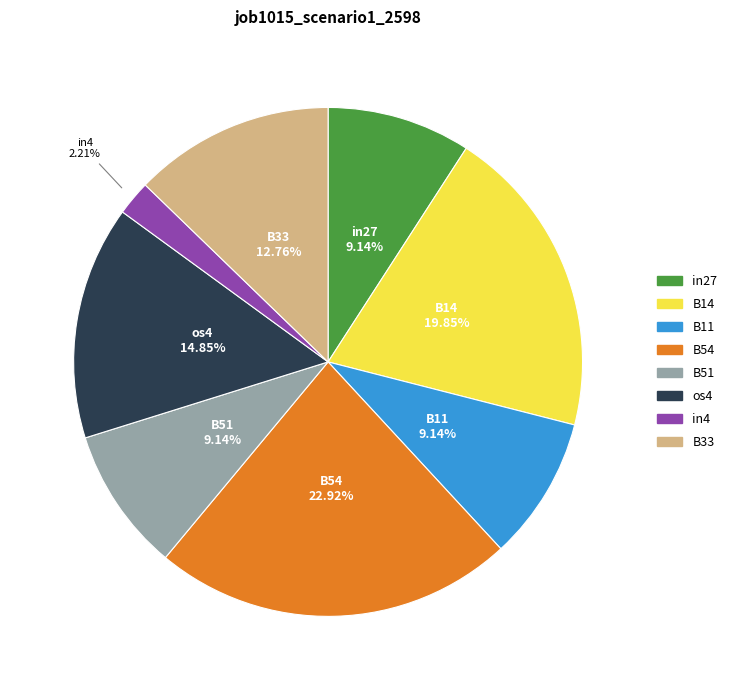

Is there any slice that represents more than half of the pie?

No